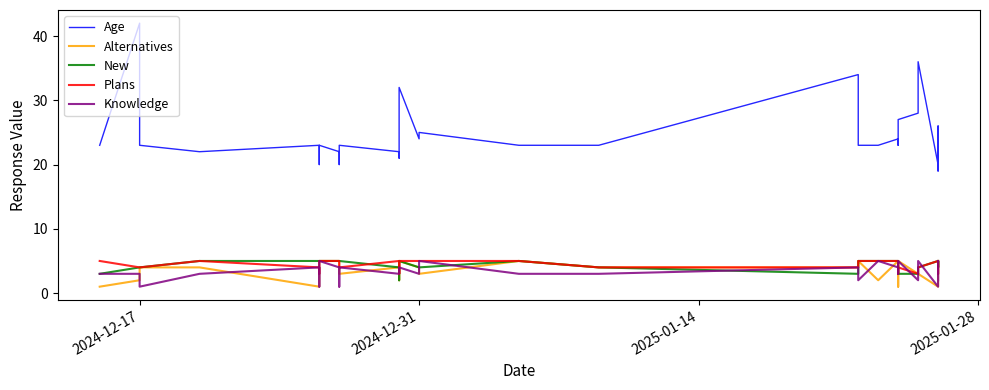

What is the difference between the maximum and minimum values in the Knowledge series?

4